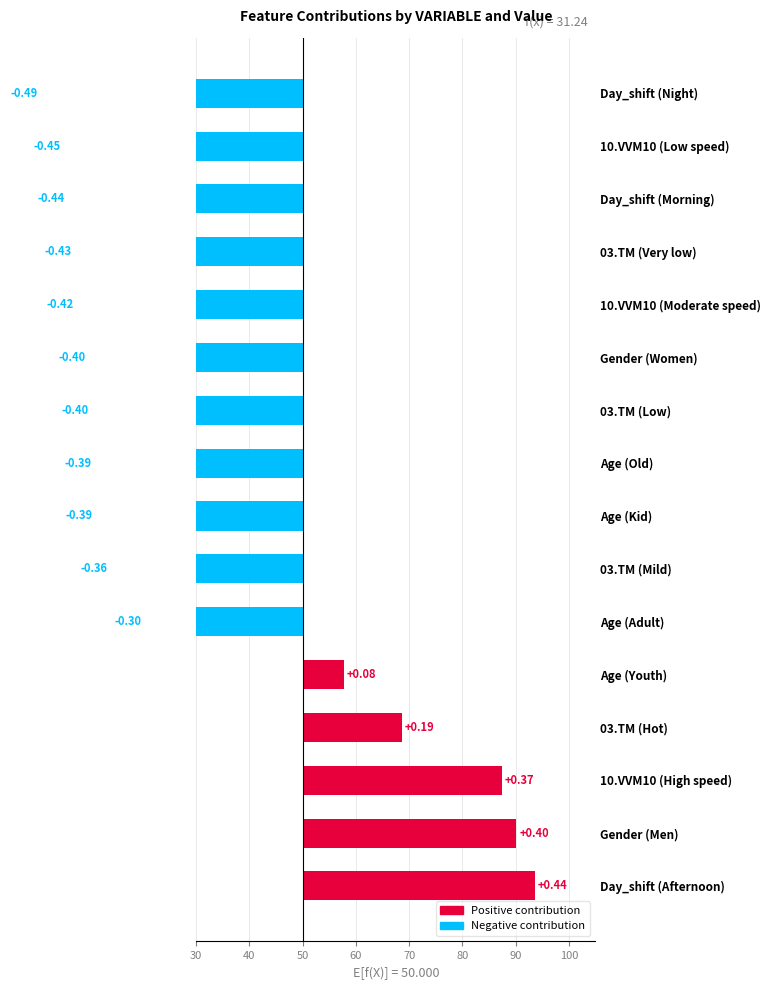

What is the value of the 14th bar from the left?

87.5